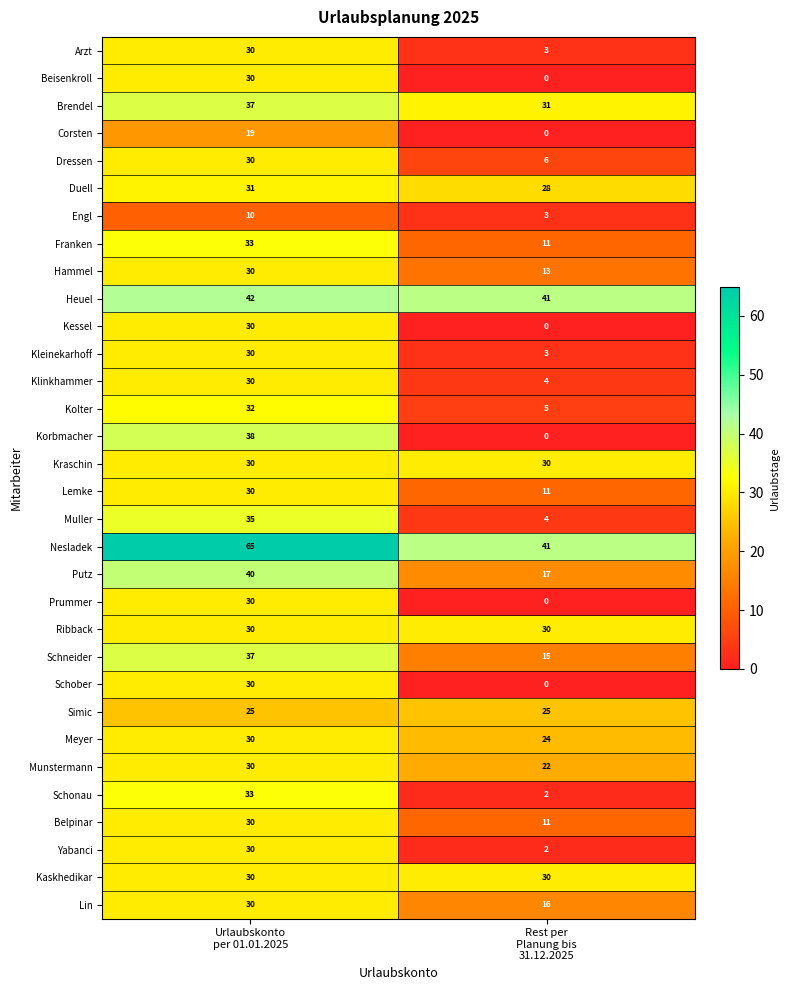

What is the total value across all series at Urlaubskonto
per 01.01.2025?

1017